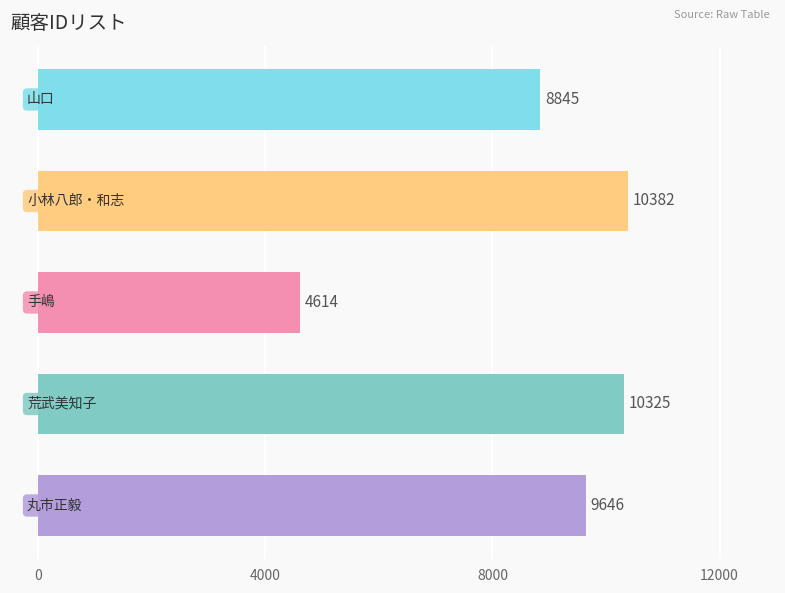

Reading bottom to top, extract all data points from this chart.

9646	10325	4614	10382	8845